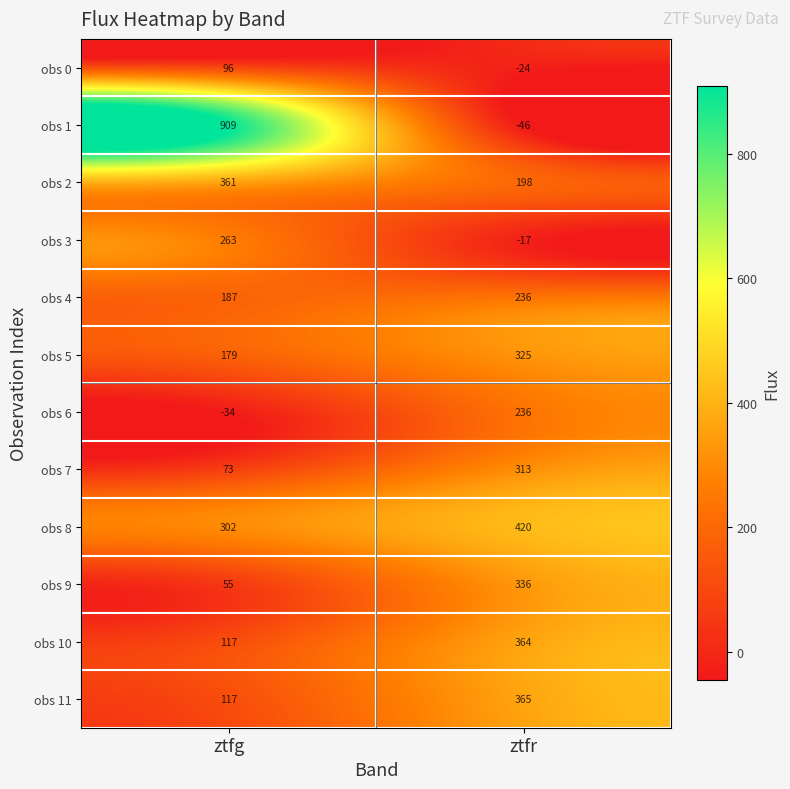

At which label is obs 9 closest to 195?

ztfg